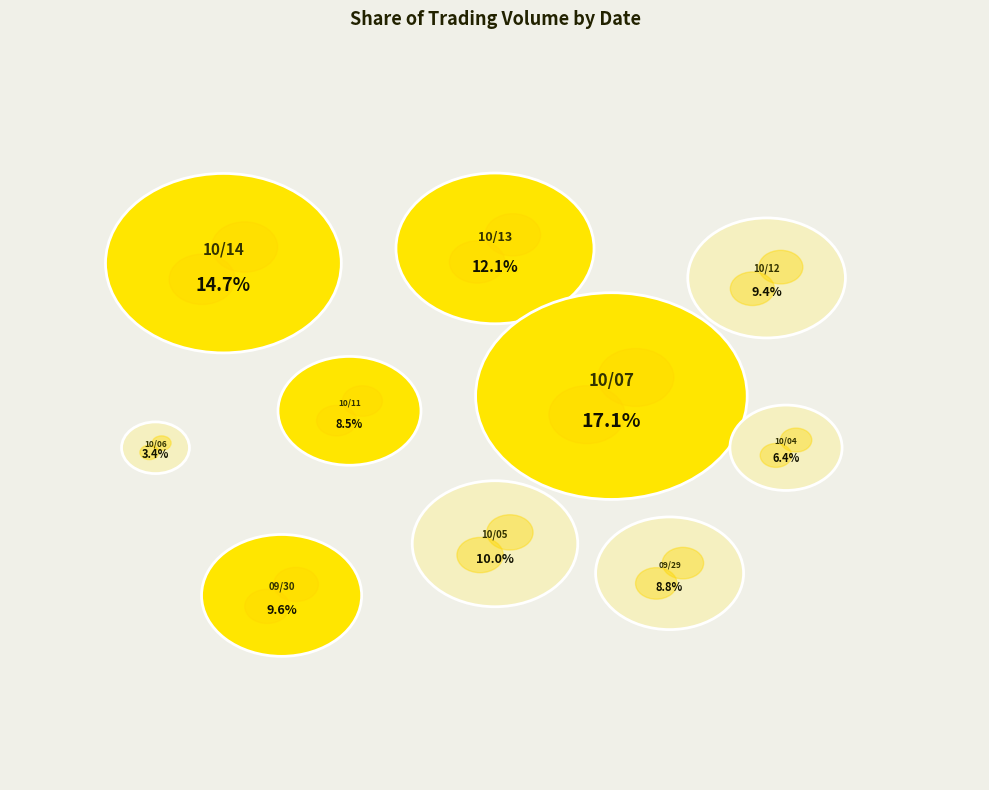

How many segments does this pie chart have?

10